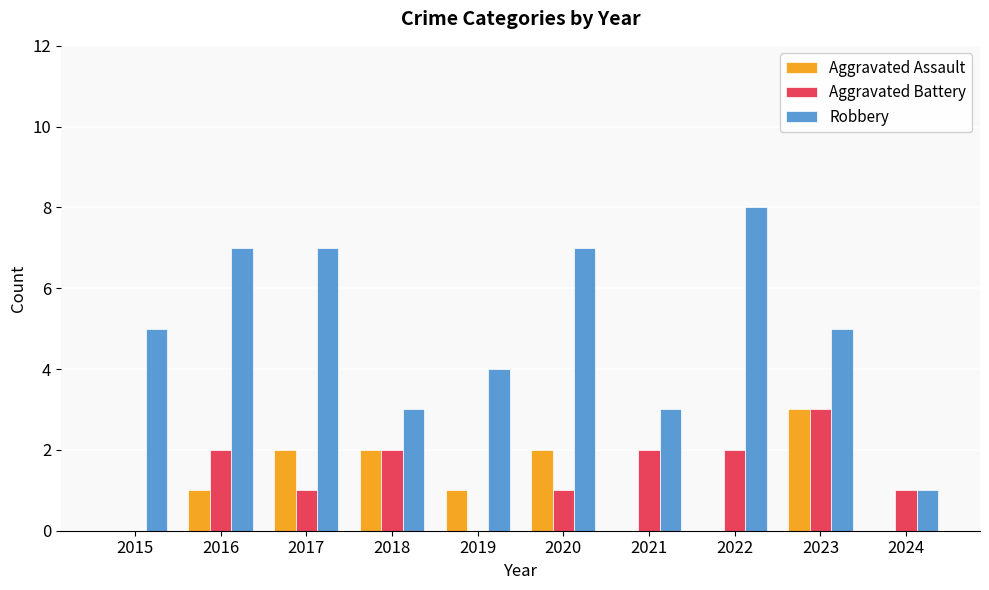

Between 2017 and 2018, which series saw the biggest shift?

Robbery